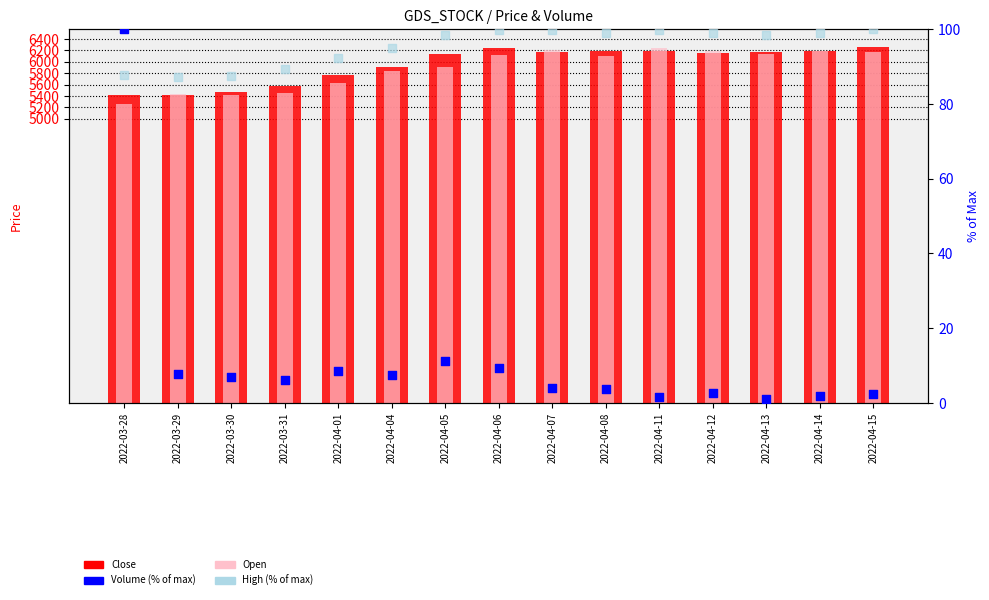

Which series contains the highest Y value?

Close